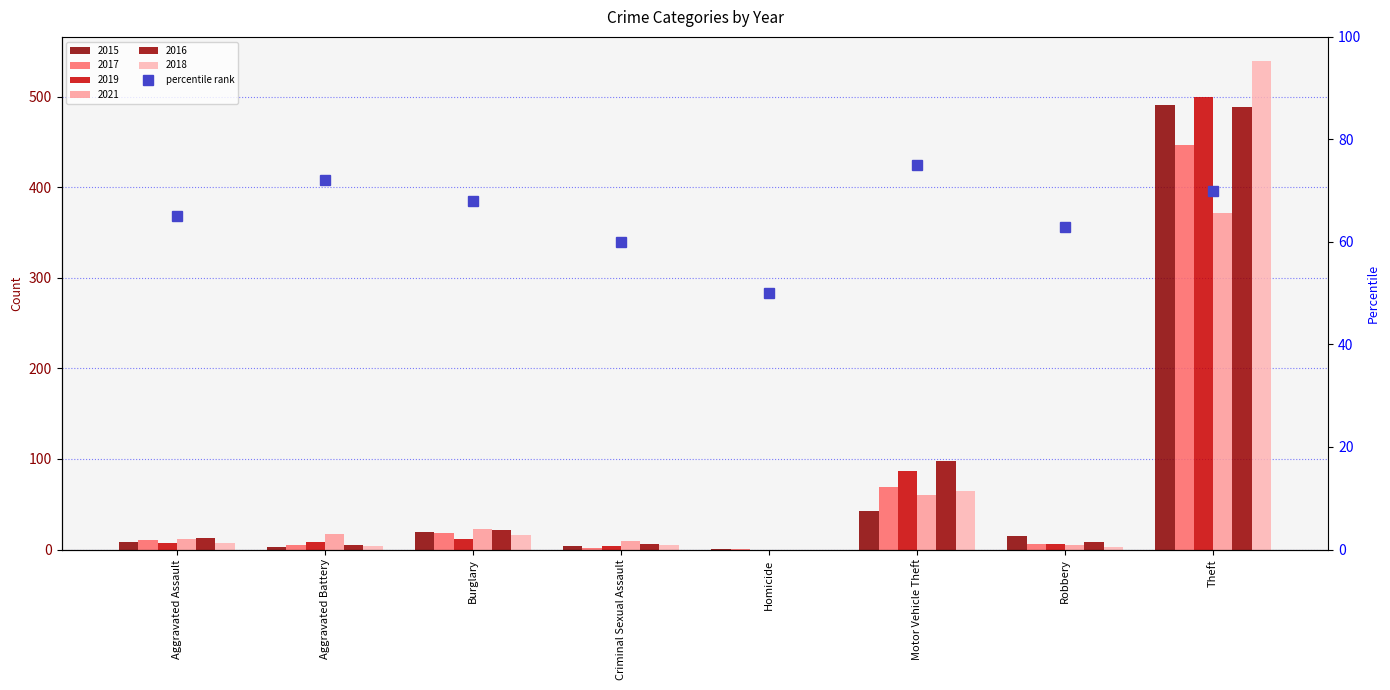

What is the ratio of the value at Criminal Sexual Assault to the value at Aggravated Battery?

0.8